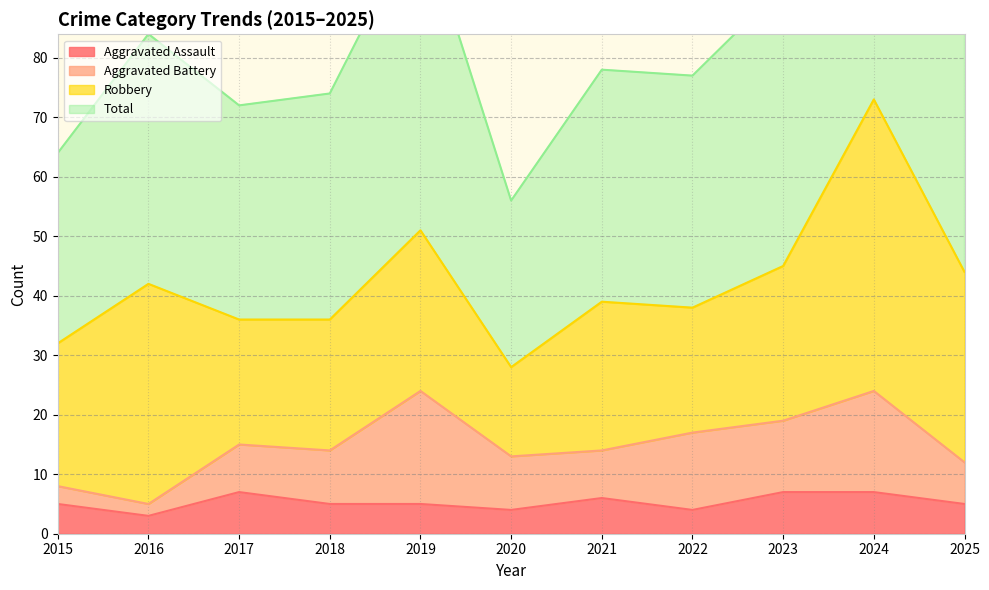

What is the maximum value for Aggravated Assault?

7